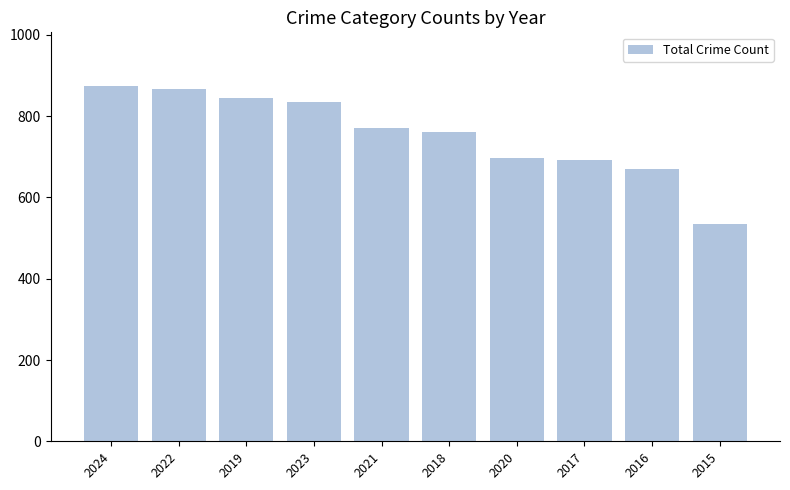

What is the label of the 4th bar from the right?

2020